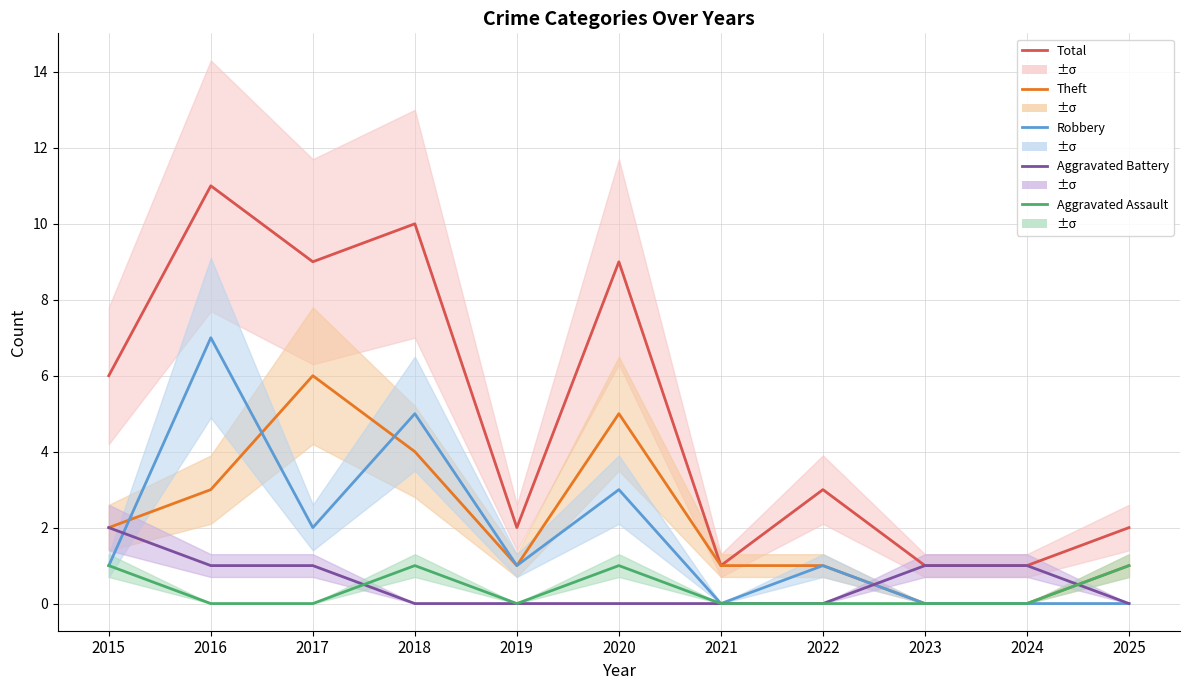

How many lines are shown in the chart?

5